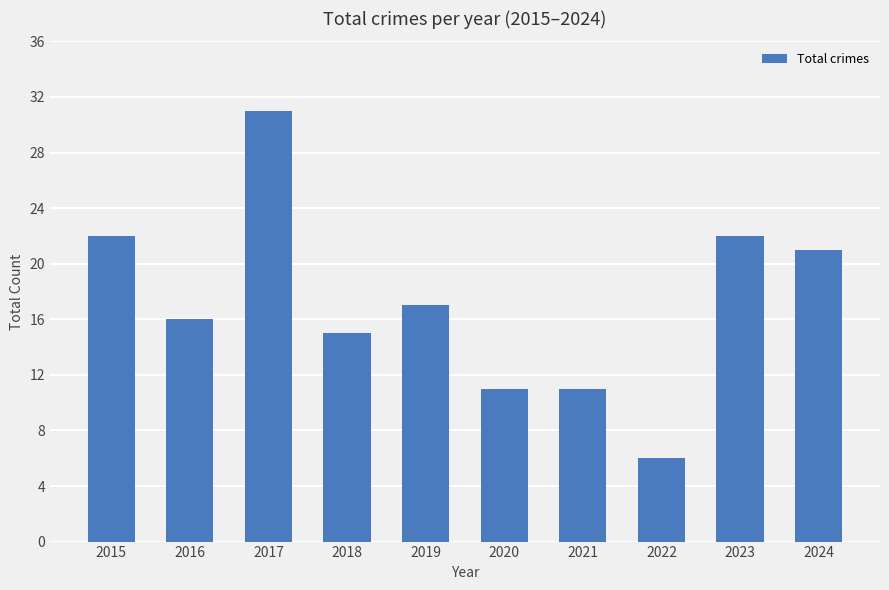

What is the value of the 7th bar from the left?

11